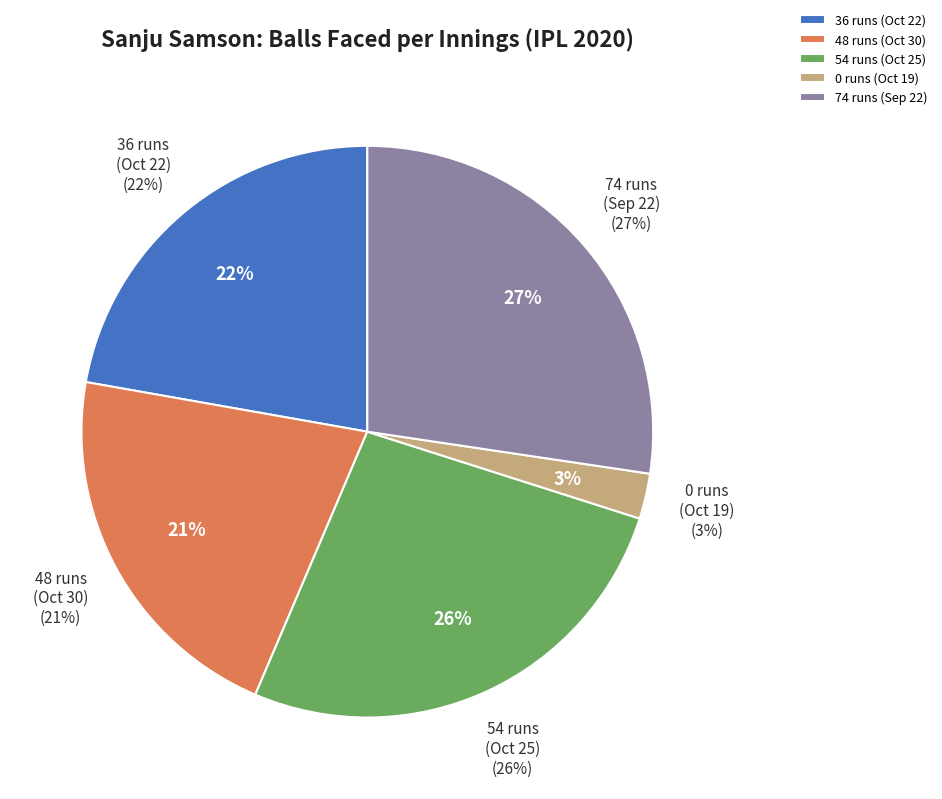

What portion of the pie excludes 0 runs
(Oct 19)?

97.4%